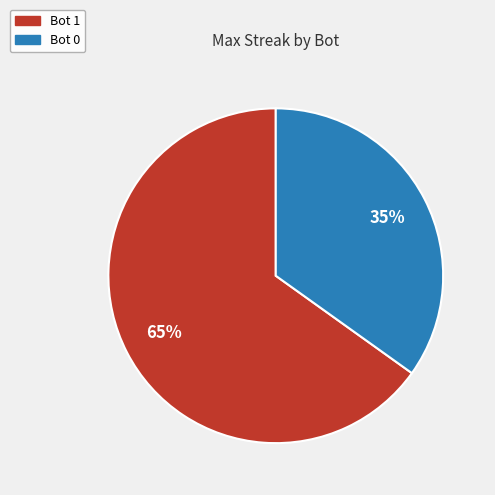

Does any single category account for the majority?

Yes